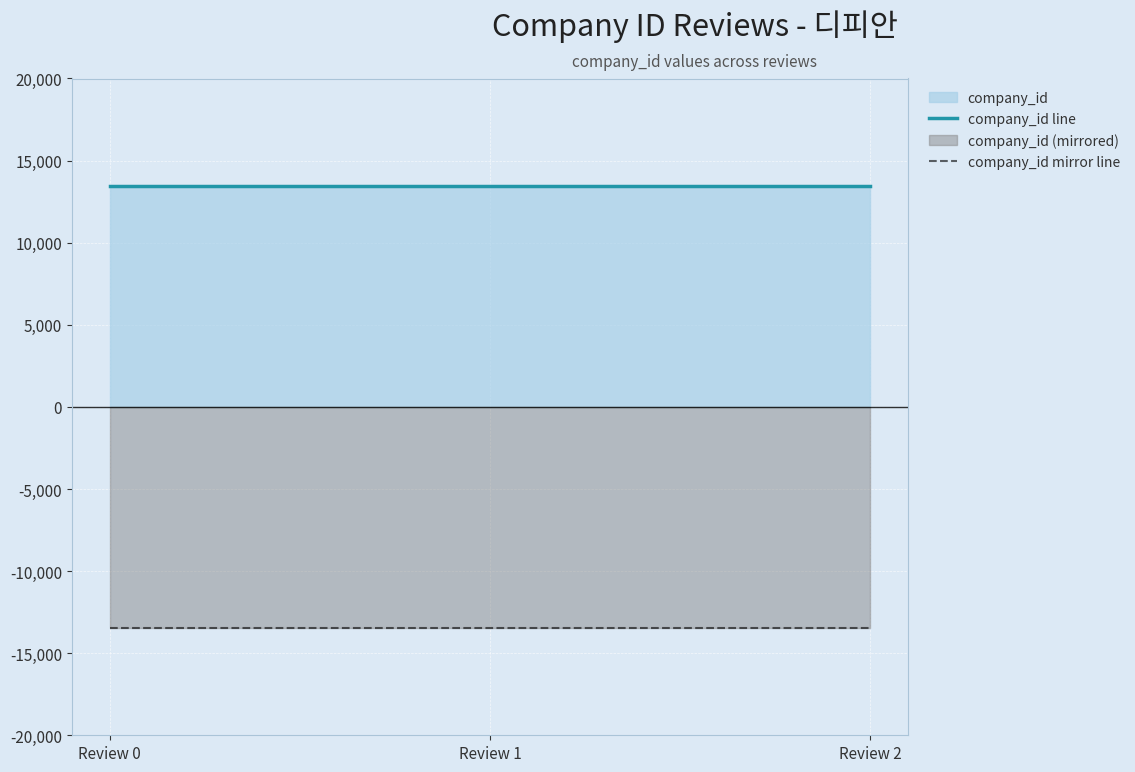

Reading left to right, transcribe all the data shown in this chart.

company_id line: 13473	13473	13473
company_id mirror line: -13473	-13473	-13473